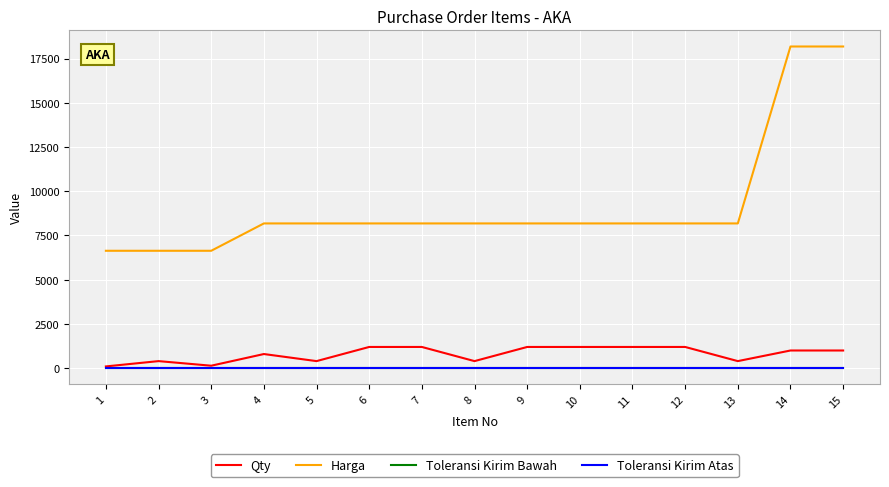

What is the difference between the second highest and second lowest values in the Qty series?

1060.0